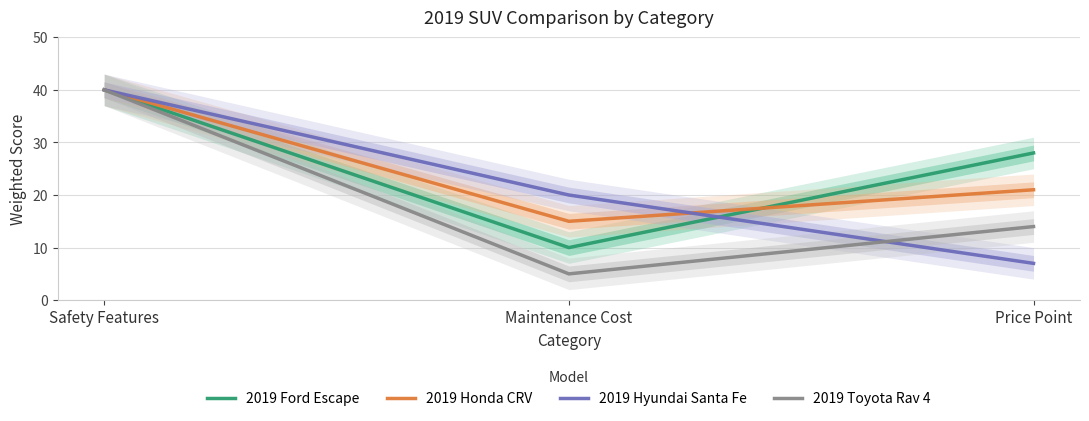

At how many categories does at least one series exceed 9?

3